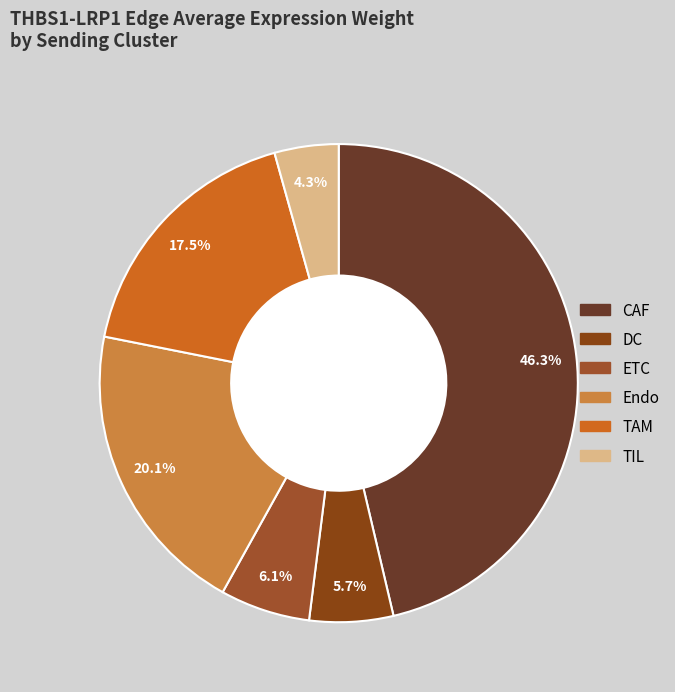

Rank the categories by value from lowest to highest.

TIL, DC, ETC, TAM, Endo, CAF